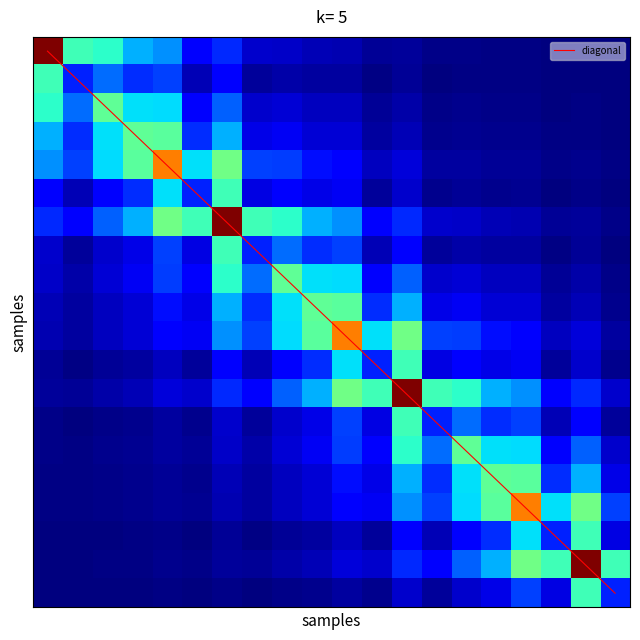

The diagonal series shows 24.8 at 17. True or false?

False